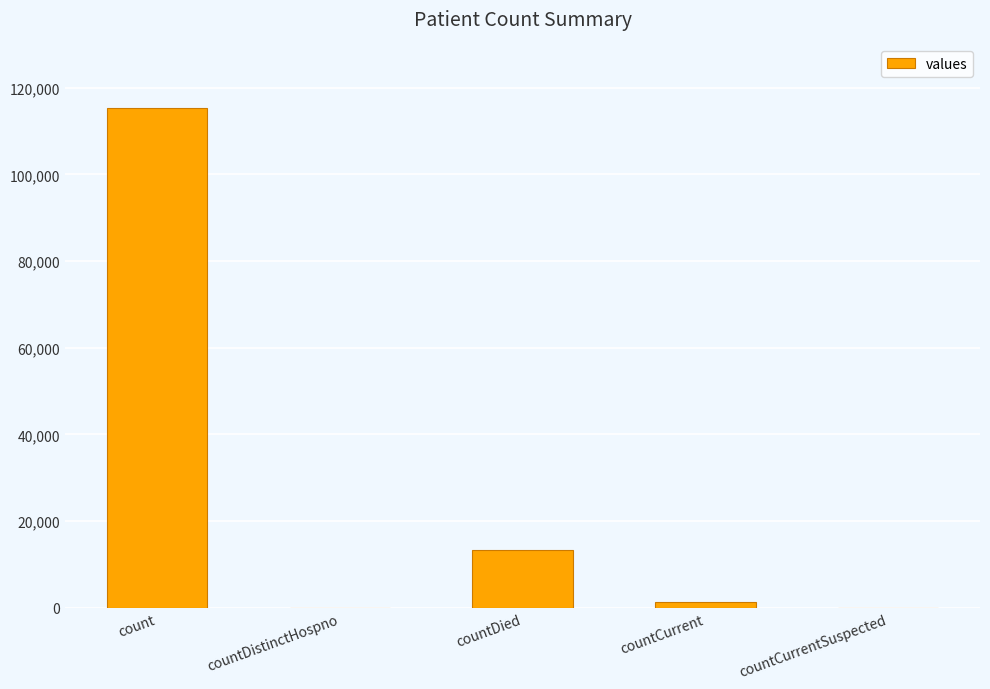

Between countDistinctHospno and count, which is larger?

count